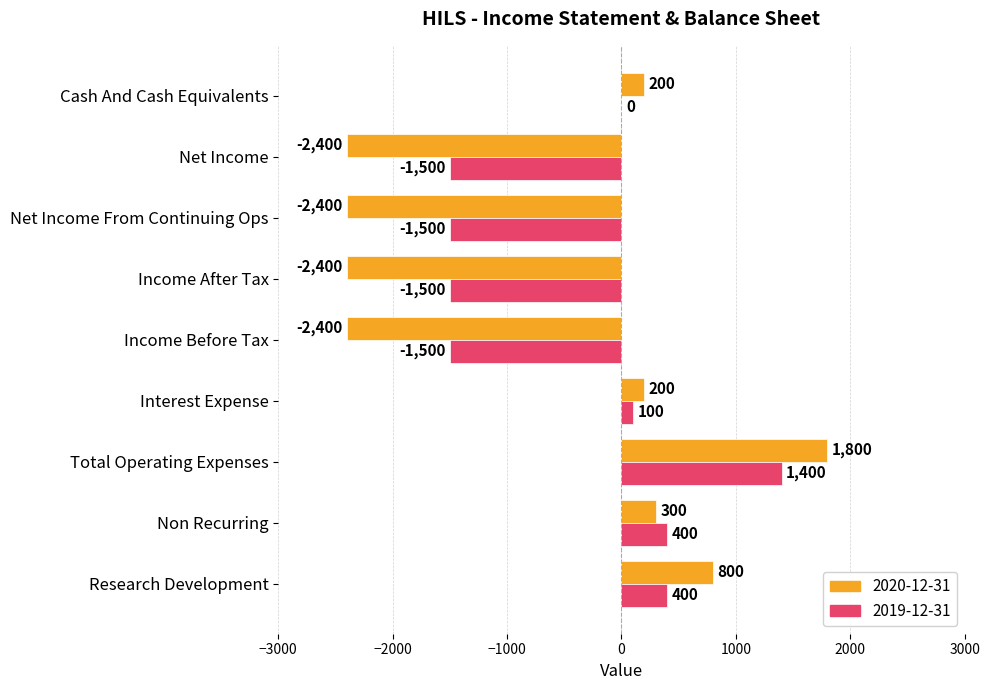

Which series changed the most between Income Before Tax and Cash And Cash Equivalents?

2020-12-31